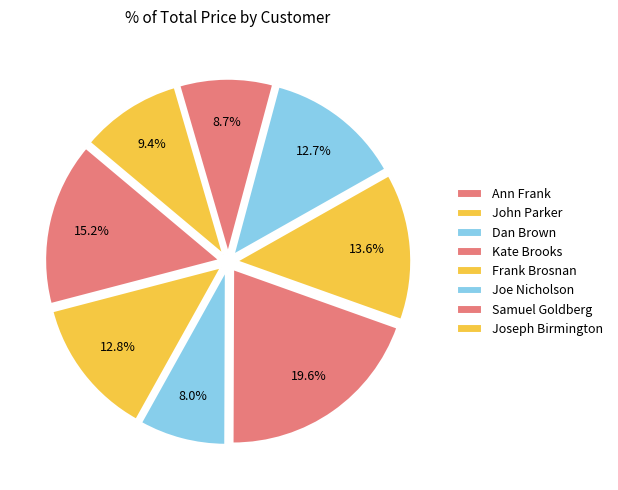

How many slices are in this pie chart?

8